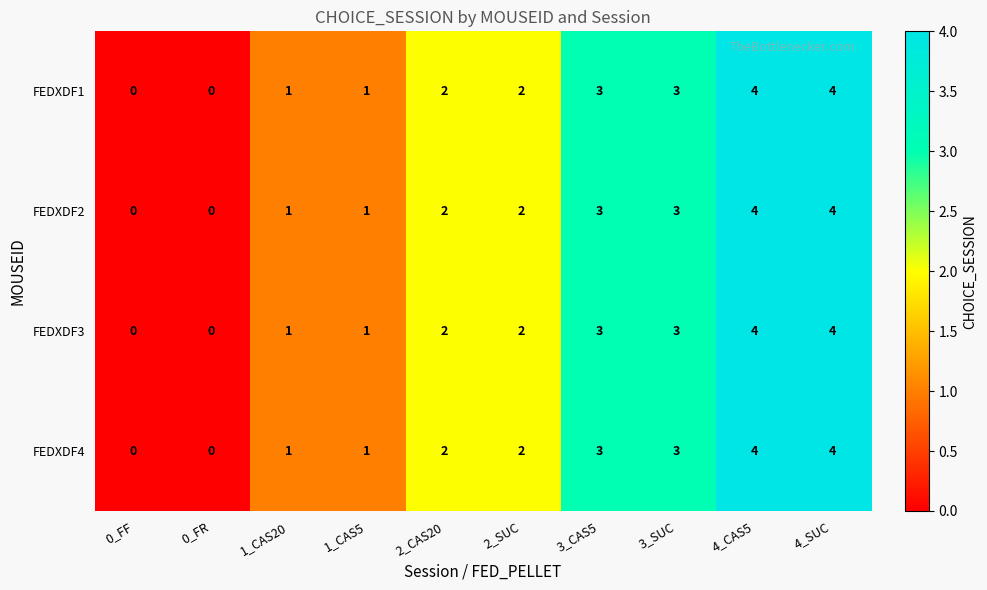

Is the value of FEDXDF2 at 0_FR greater than the value of FEDXDF3 at 4_SUC?

No